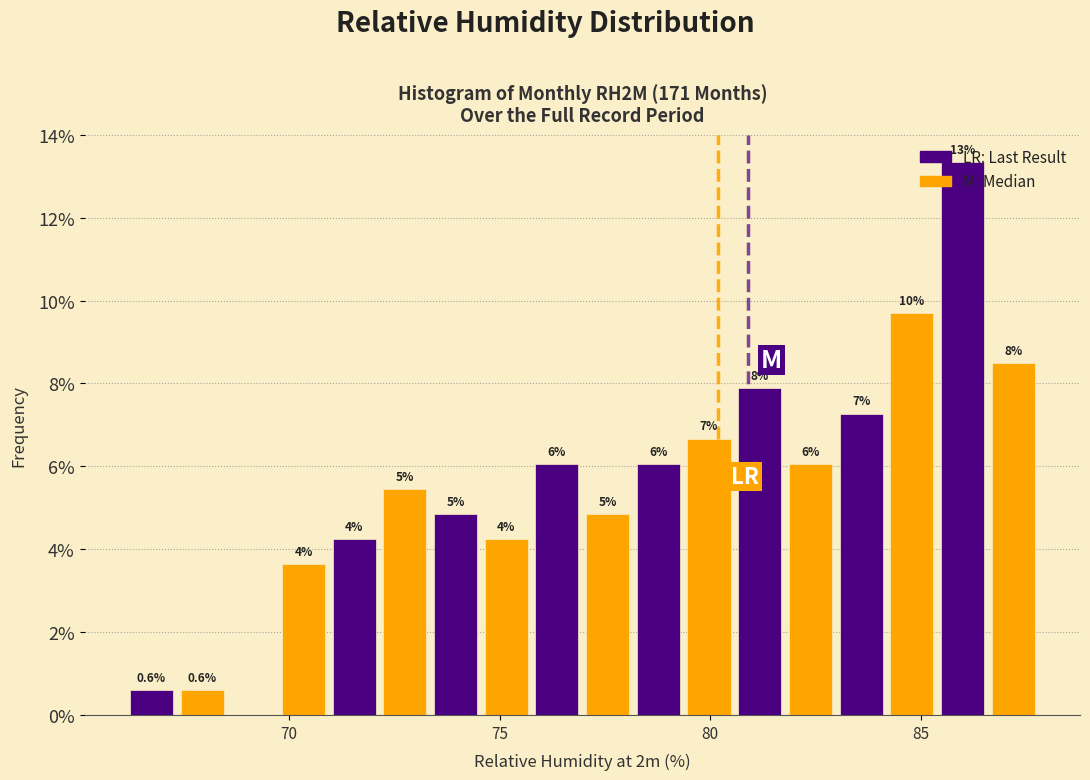

Around what value on the x-axis is the tallest bar? Give the approximate position of its centre, as read against the axis.

86.0